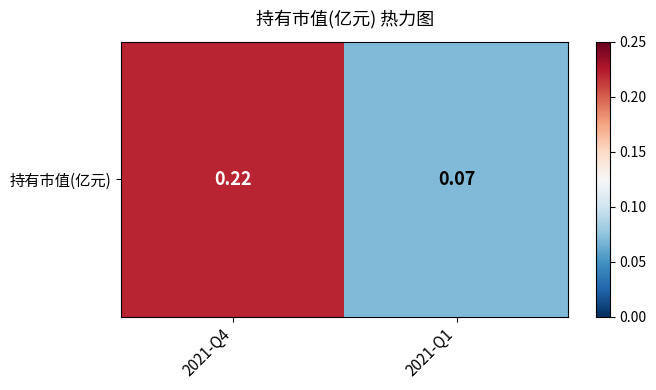

Rank the categories by value from highest to lowest.

2021-Q4, 2021-Q1